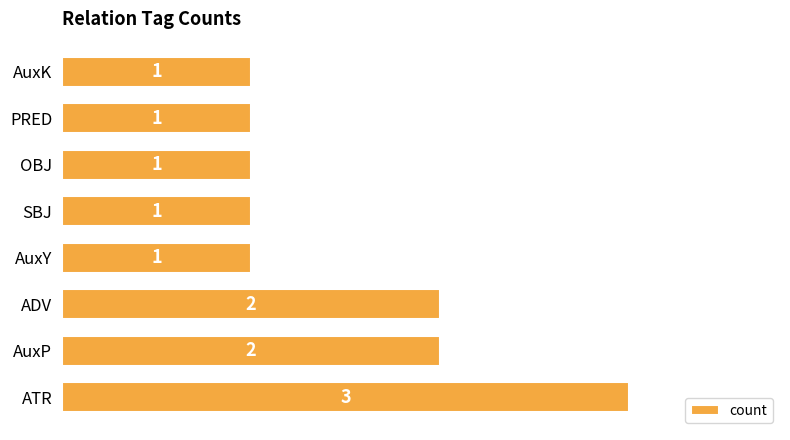

Is it true that the value at AuxY is 0?

False